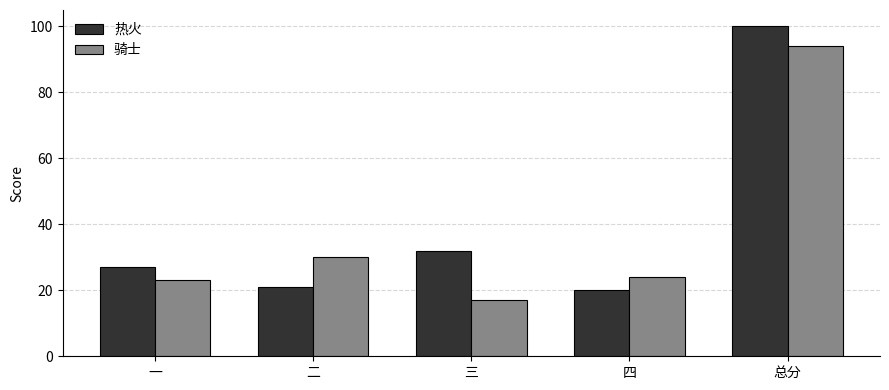

Is it true that 骑士 equals 24 at 四?

True